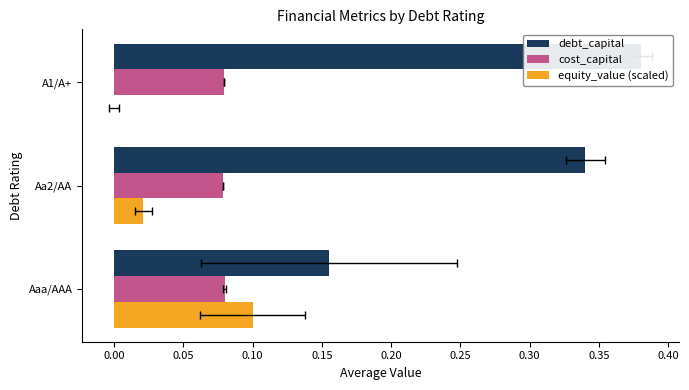

What is the value of the cost_capital bar at the 2nd from the left?

0.1